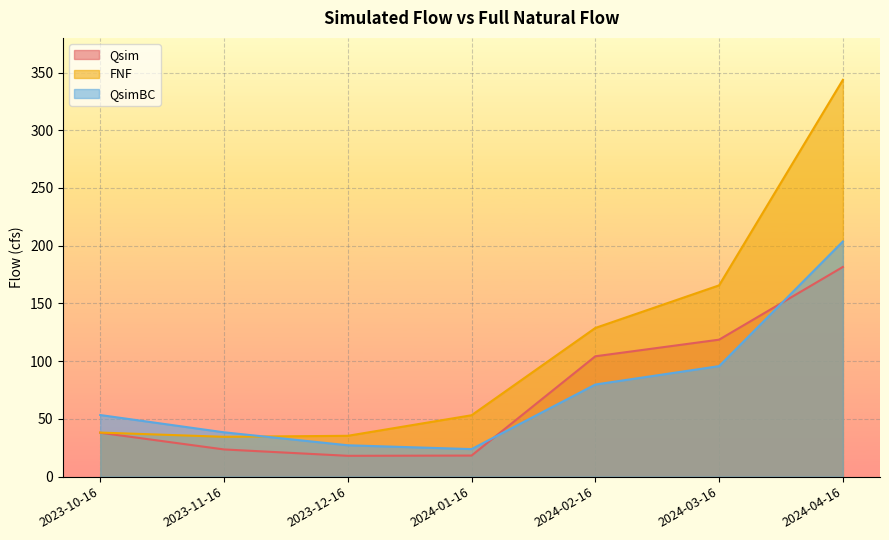

Where do QsimBC and Qsim first cross each other?

2024-01-16 and 2024-02-16